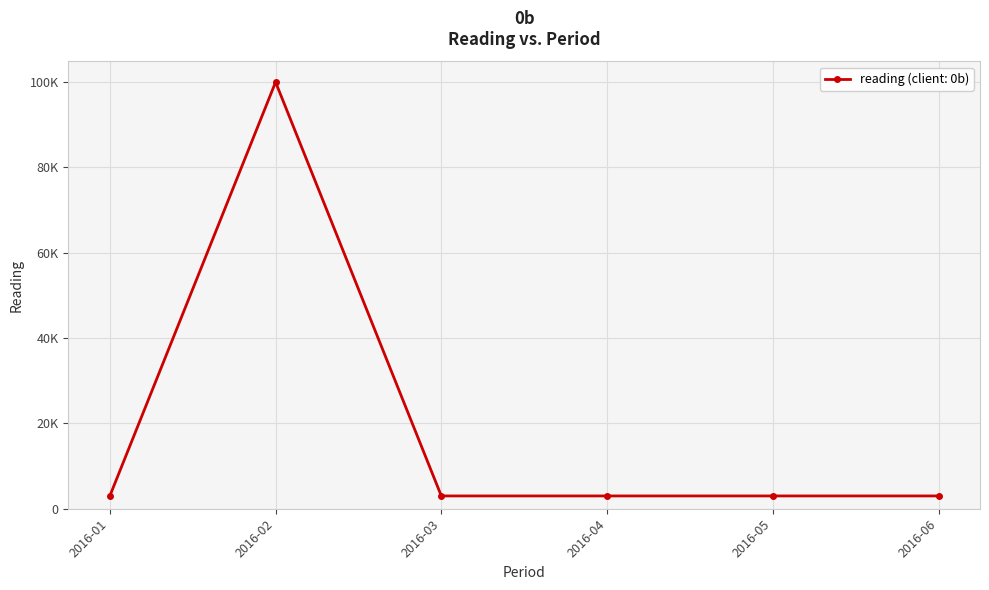

Reading right to left, transcribe all the data shown in this chart.

2016-06=3000	2016-05=3000	2016-04=3000	2016-03=3000	2016-02=100000	2016-01=3000